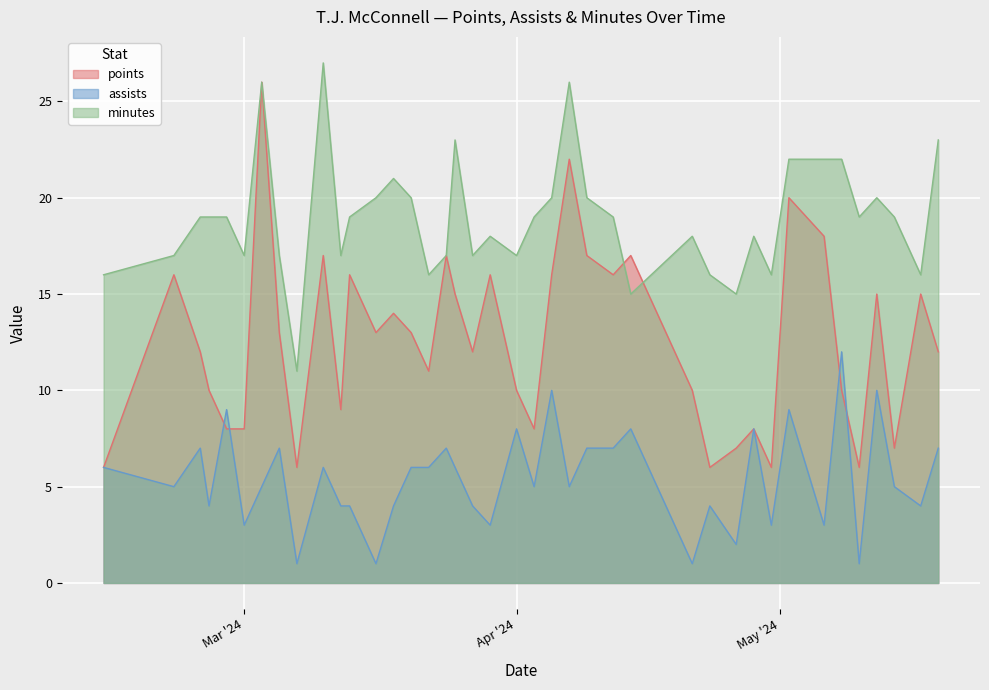

The minutes series shows 19 at 2024-05-14. True or false?

True